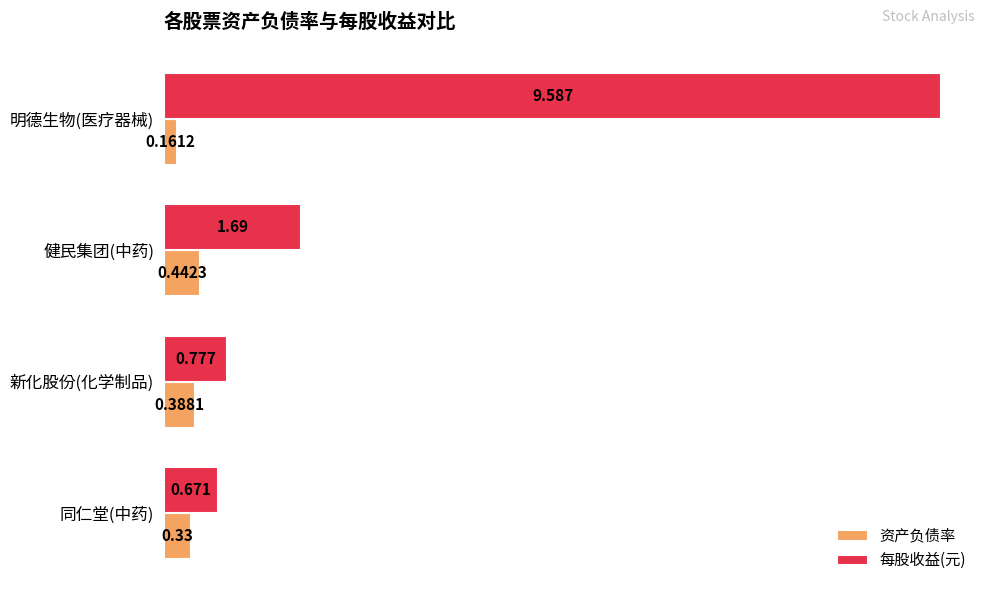

What is the difference between the maximum and second lowest values in the 每股收益(元) series?

8.8